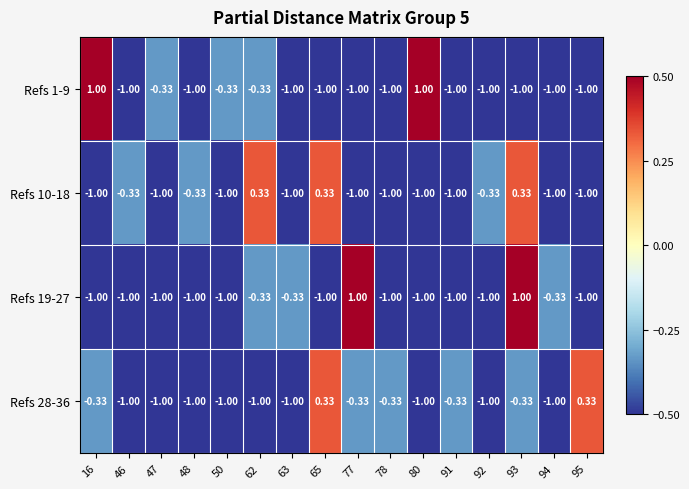

Which series changed the most between 16 and 78?

Refs 1-9